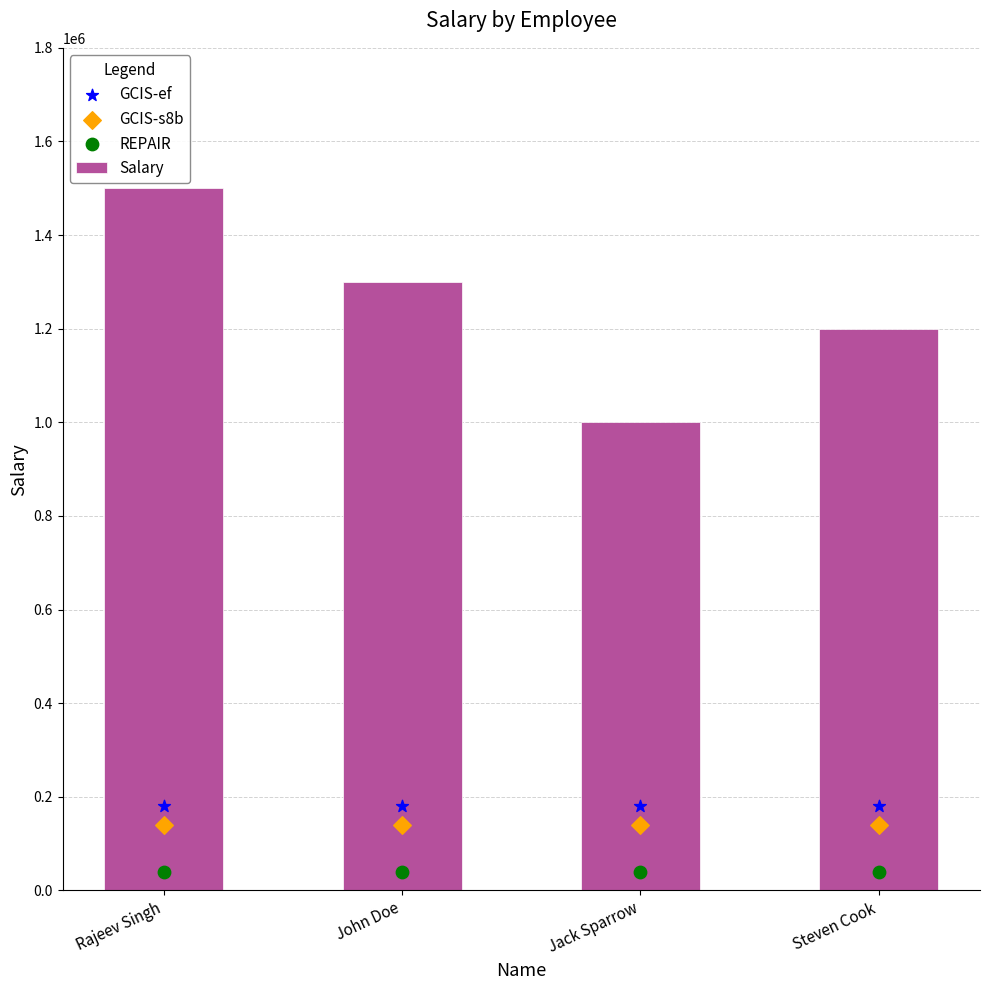

Is the value of GCIS-s8b at John Doe greater than the value of REPAIR at Rajeev Singh?

Yes